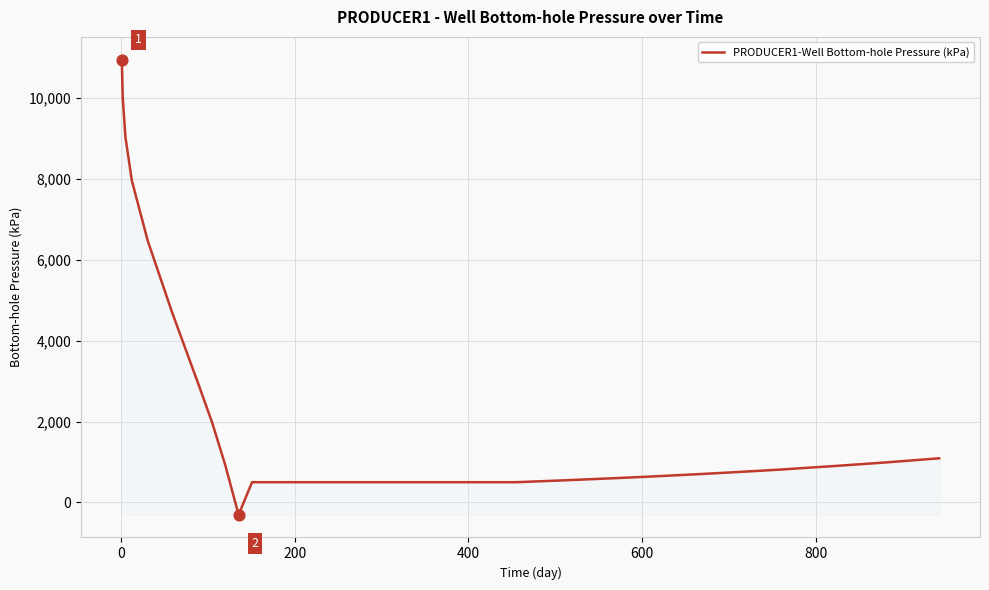

What is the difference between the maximum and minimum values?

11257.6